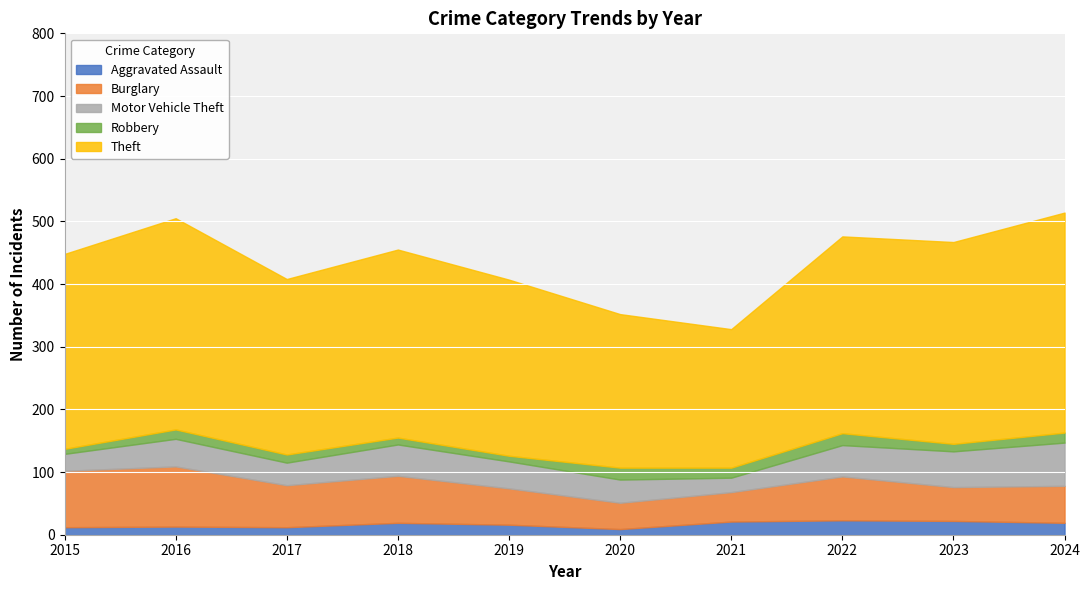

How many data points in Robbery are less than 15?

5